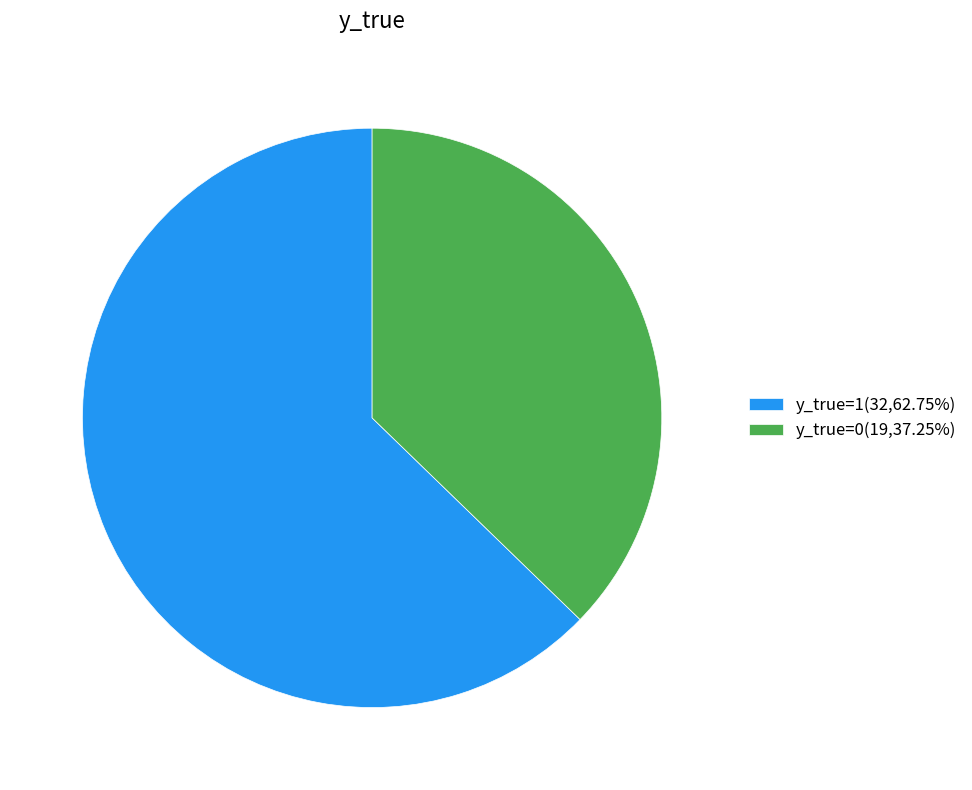

Is the sum of y_true=1(32,62.75%) and y_true=0(19,37.25%) greater than half?

Yes